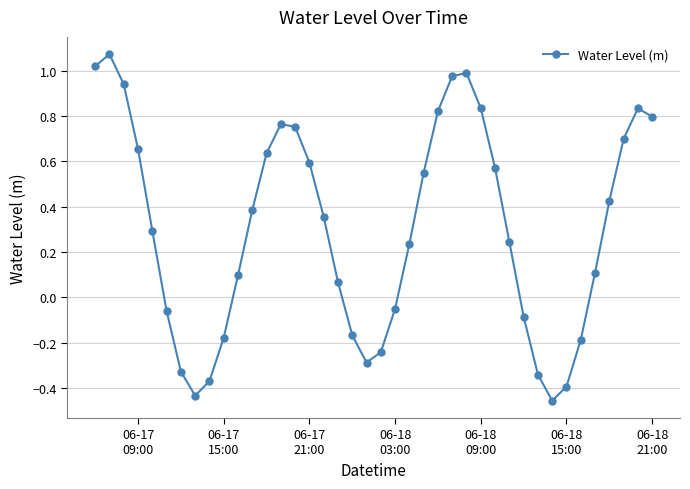

True or false: the data has more than 0 interior local peaks.

True